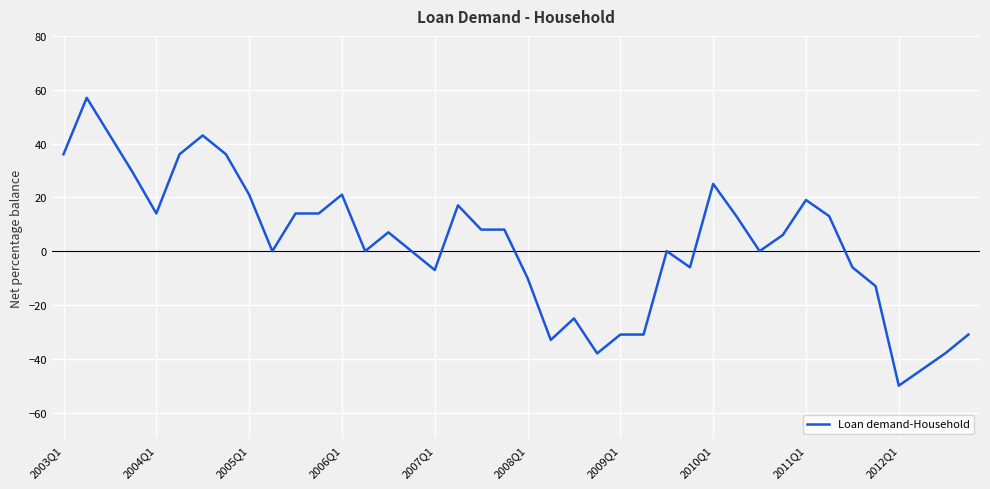

What is the difference between the maximum and minimum values?

107